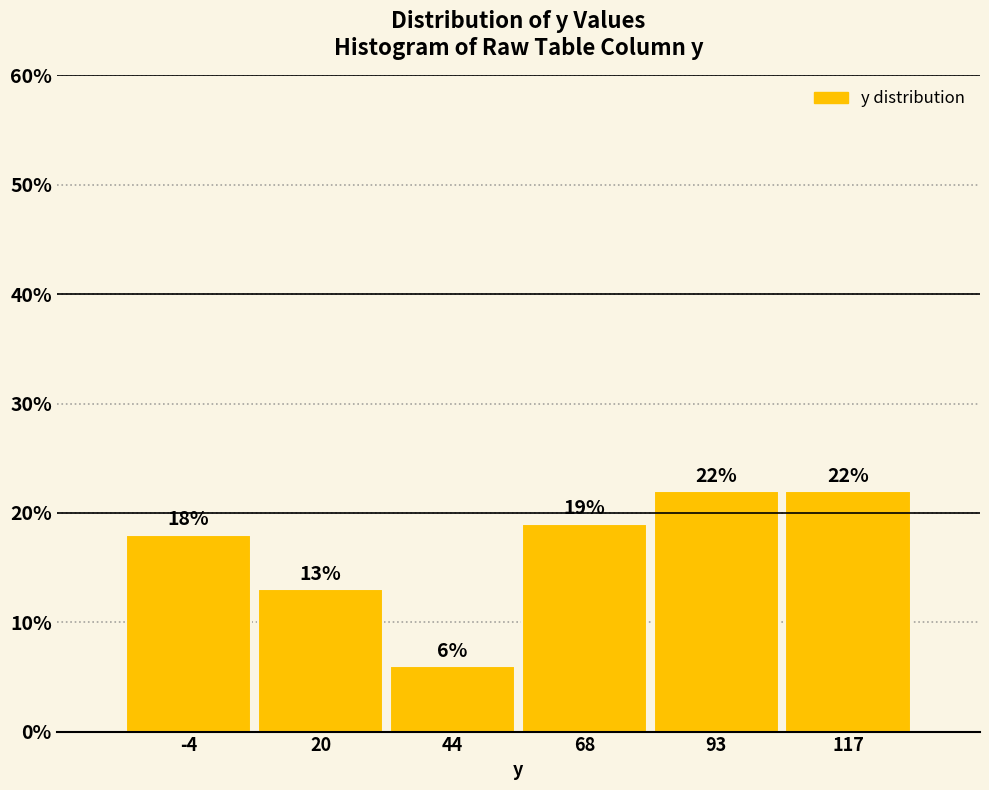

How tall is the bar that spans 105 to 130 on the x-axis? The bar edges are not printed on the chart, so give them approximately, as read against the axis.

22